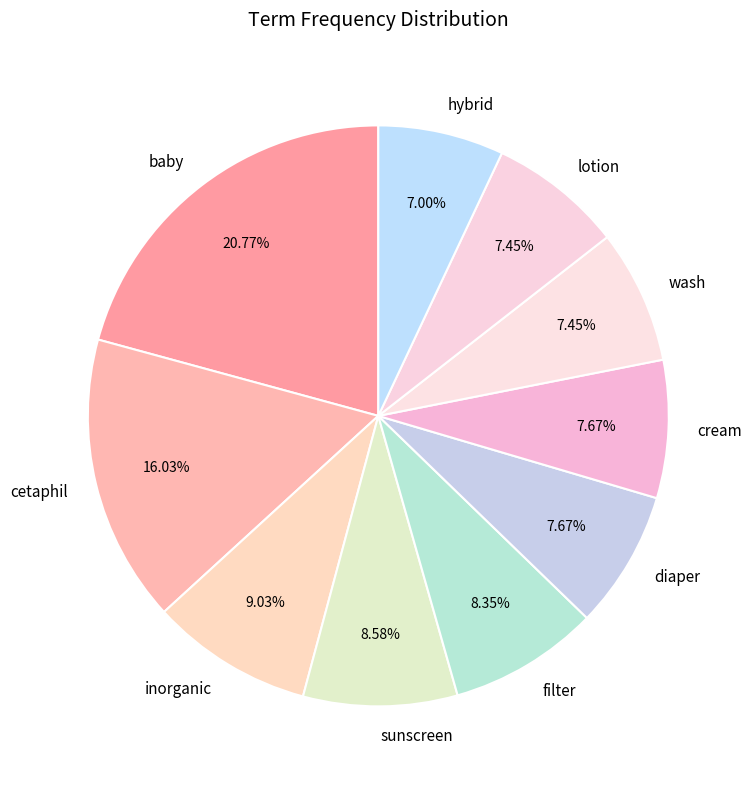

The diaper slice represents 15% of the pie. True or false?

False